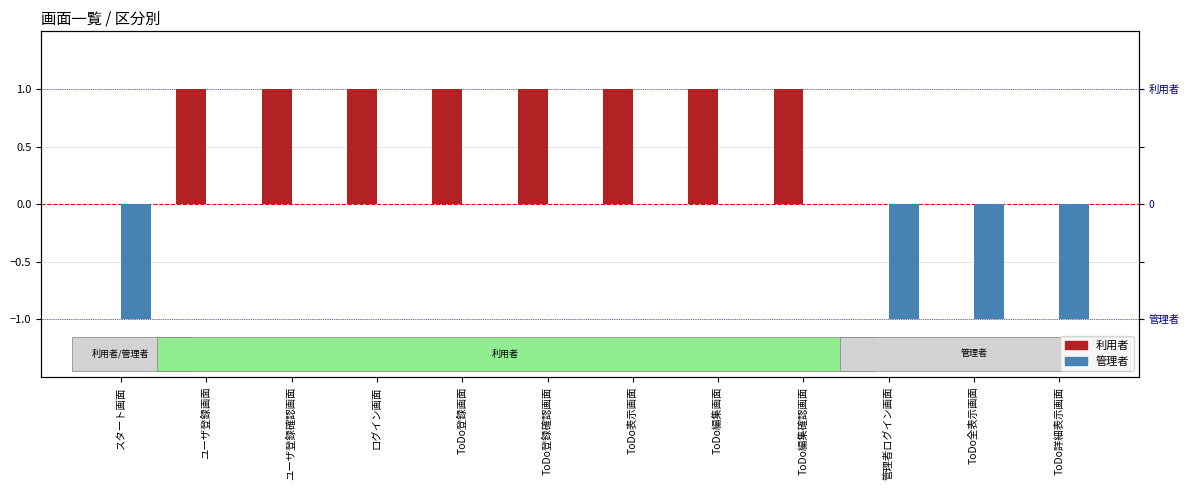

How many groups of bars are there?

12